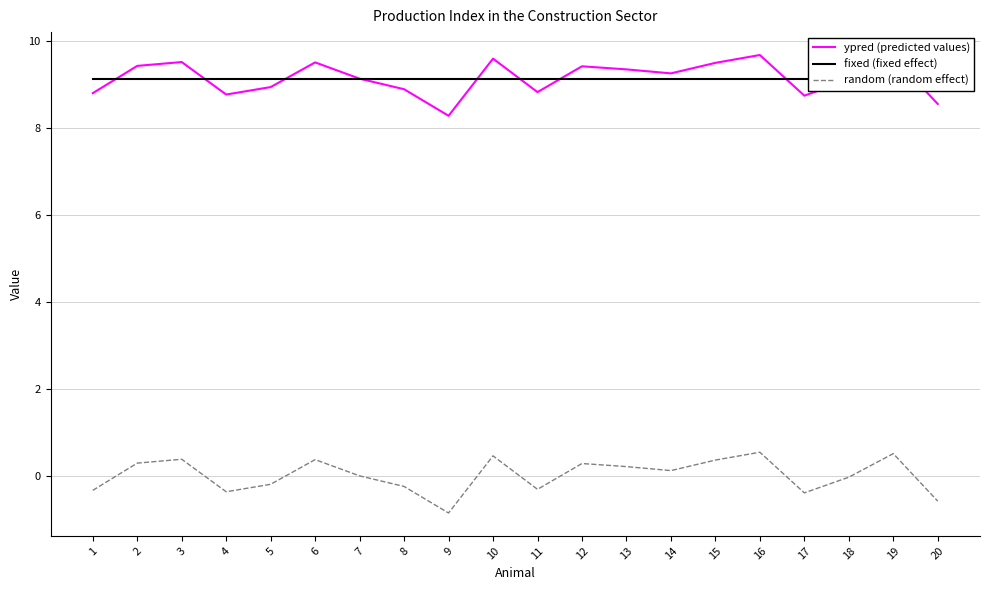

At which category does the chart reach its peak across all series?

16